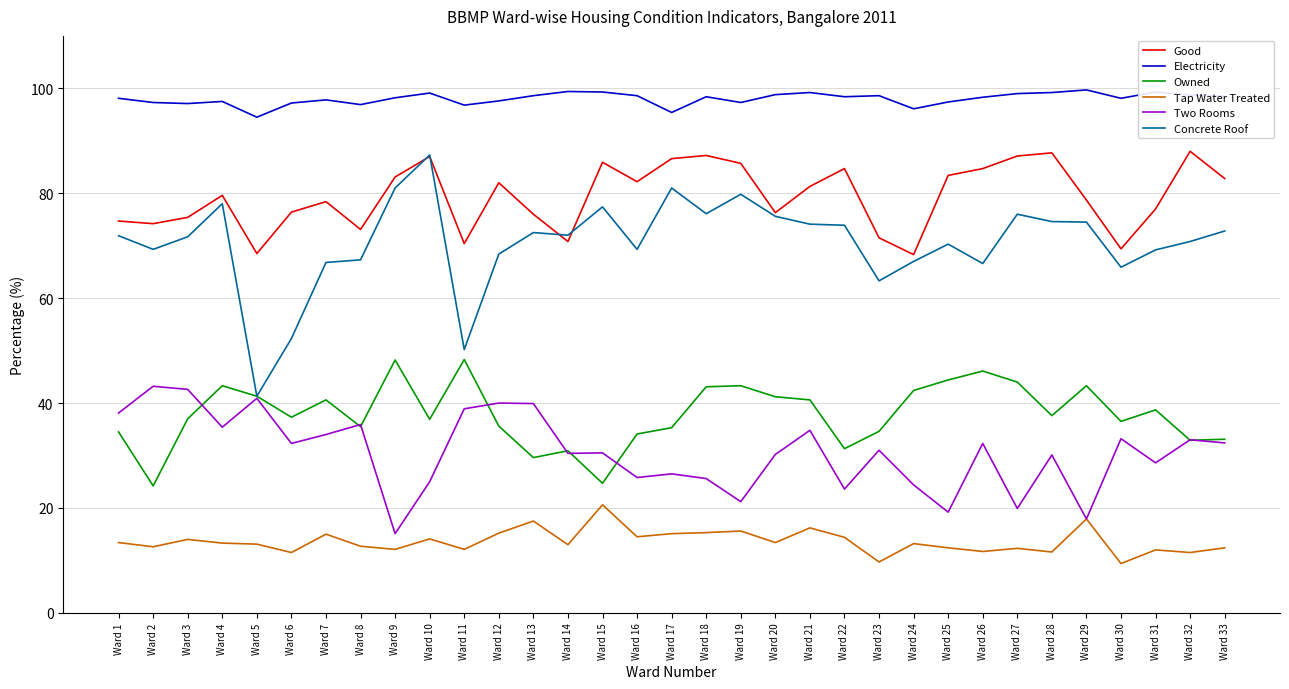

True or false: Good and Tap Water Treated cross at least once.

False